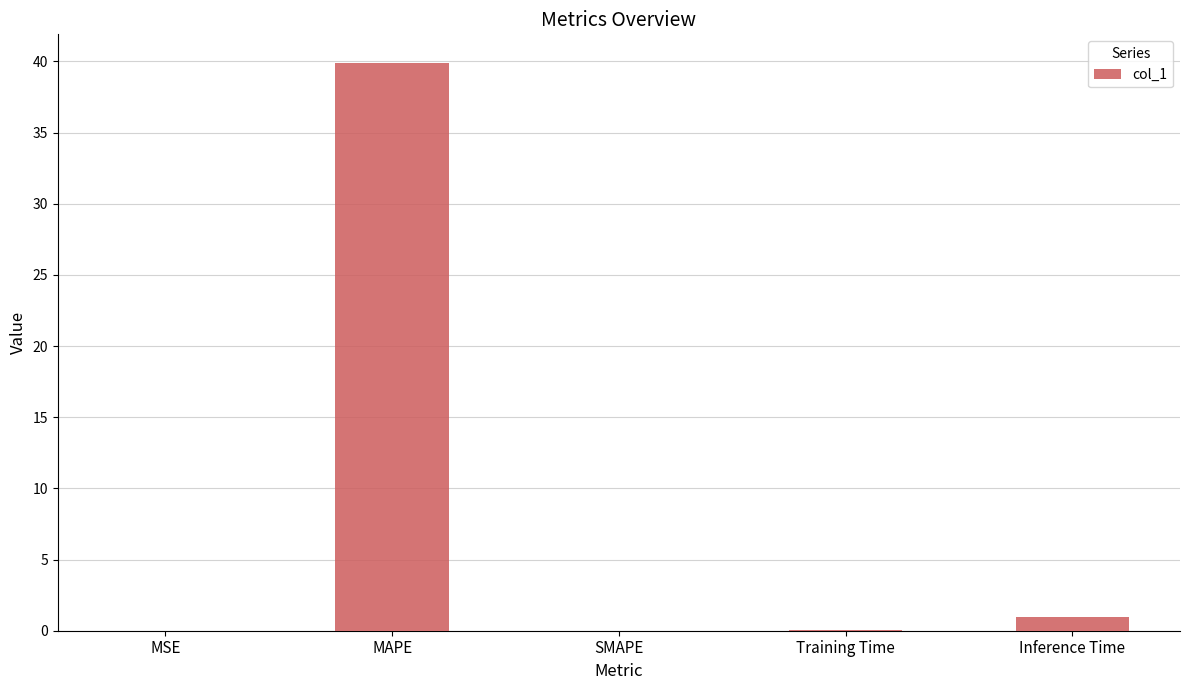

What is the sum of the values at Inference Time and SMAPE?

1.0